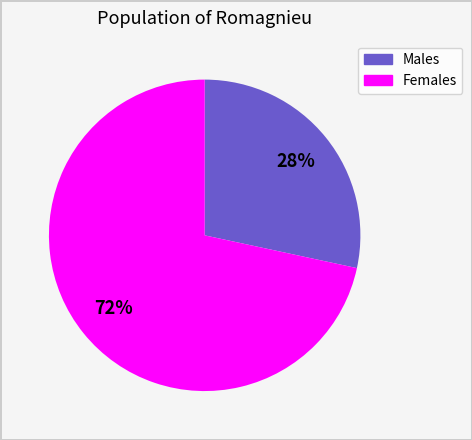

Does any single category account for the majority?

Yes